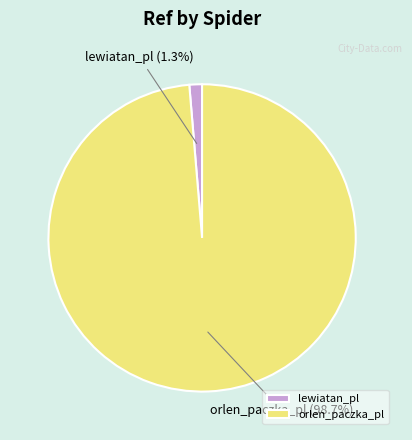

Between lewiatan_pl and orlen_paczka_pl, which is larger?

orlen_paczka_pl